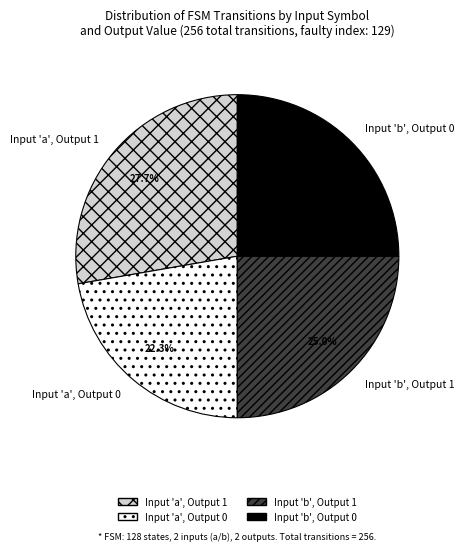

Approximately how many times larger is the value at Input 'b', Output 1 compared to Input 'b', Output 0?

1.0